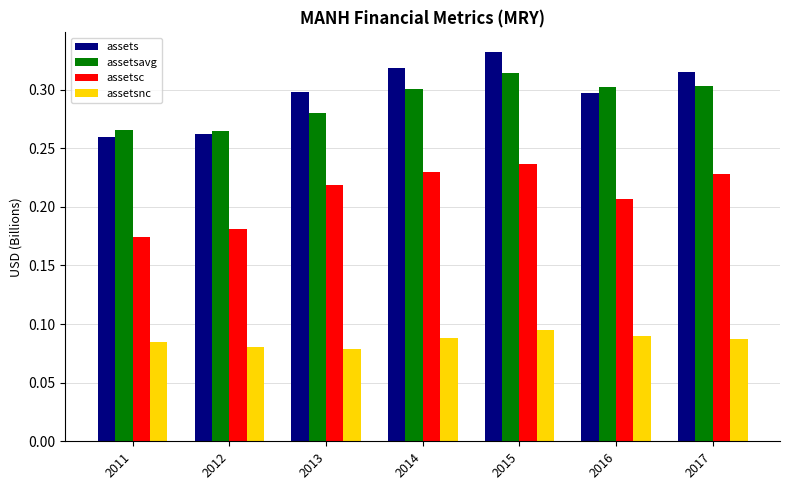

True or false: assetsc has a value of 0.4 at 2017.

False